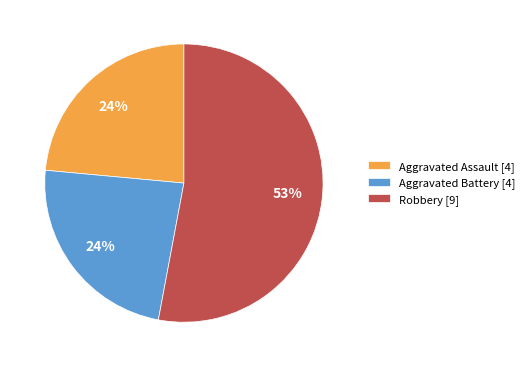

Is it true that Aggravated Assault [4] is 11% of the pie?

False